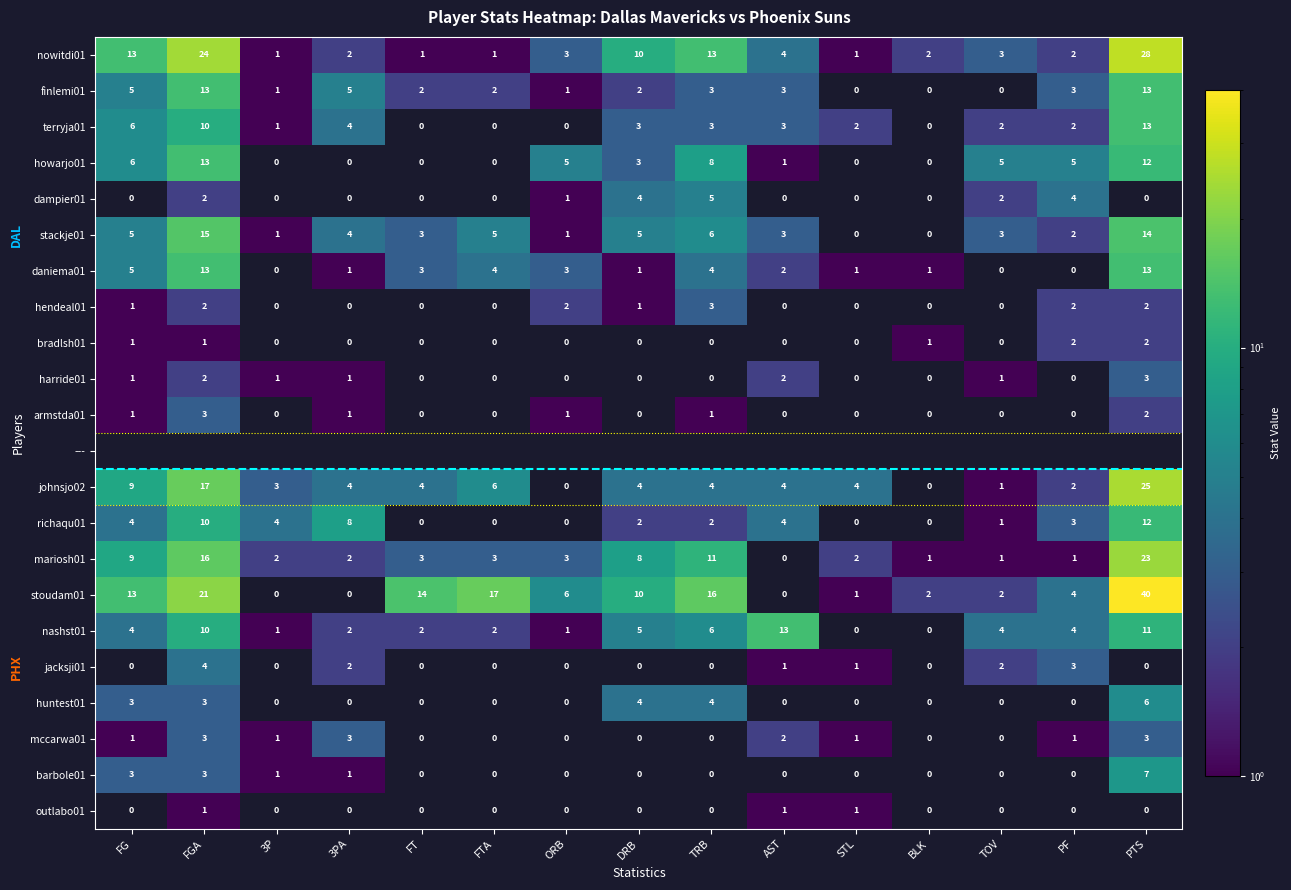

Which has a higher value, 3PA or FGA?

FGA